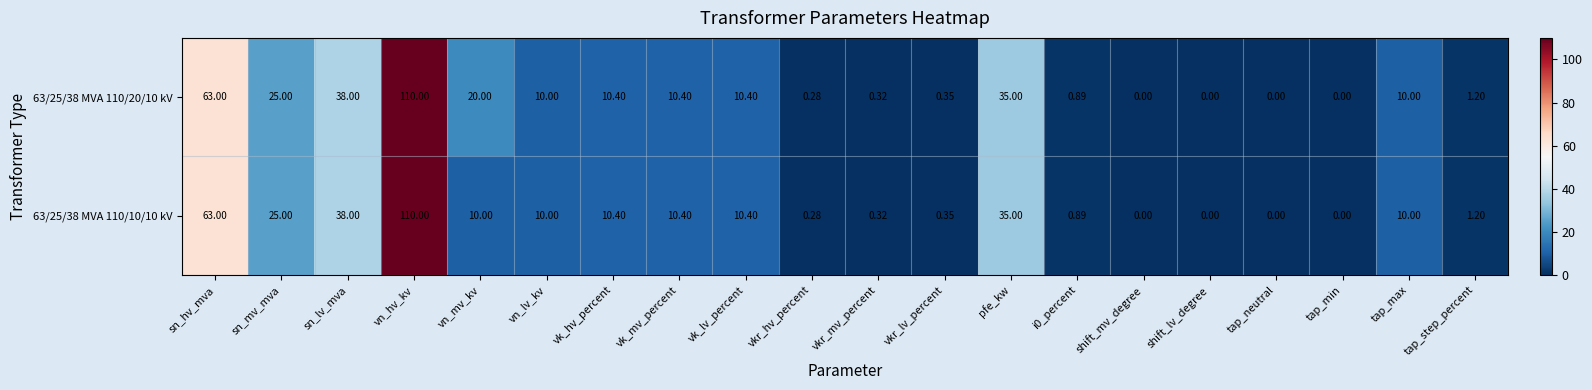

At which label does 63/25/38 MVA 110/20/10 kV first exceed 10?

sn_hv_mva